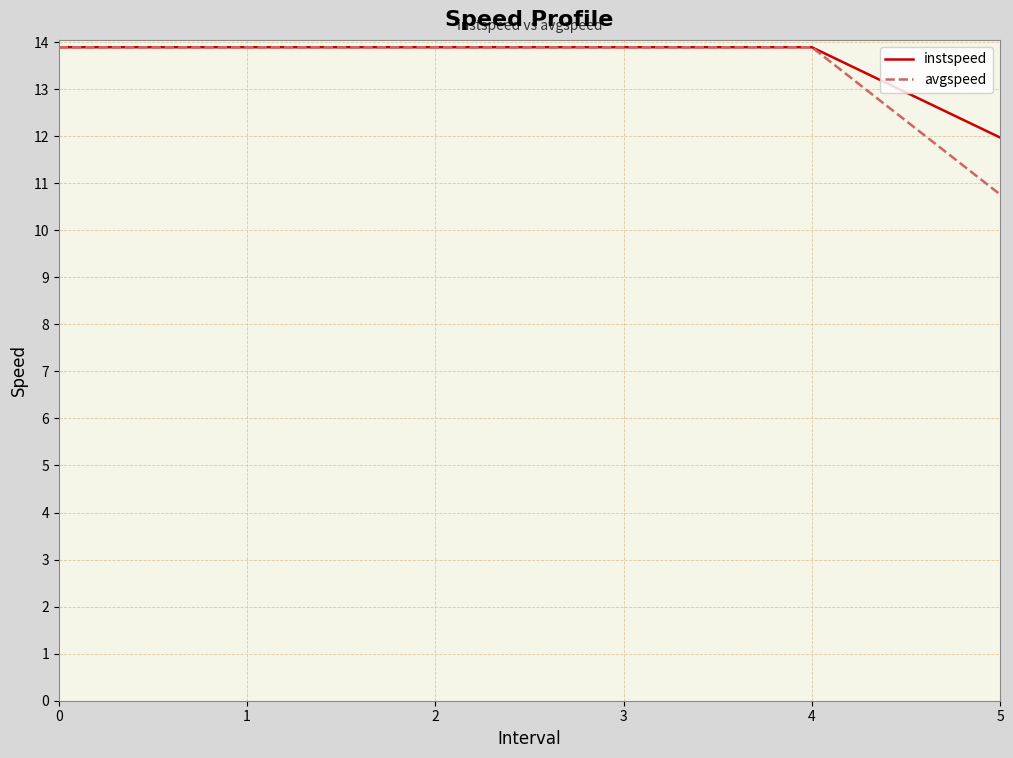

What is the difference between the second highest and minimum values in the instspeed series?

1.9